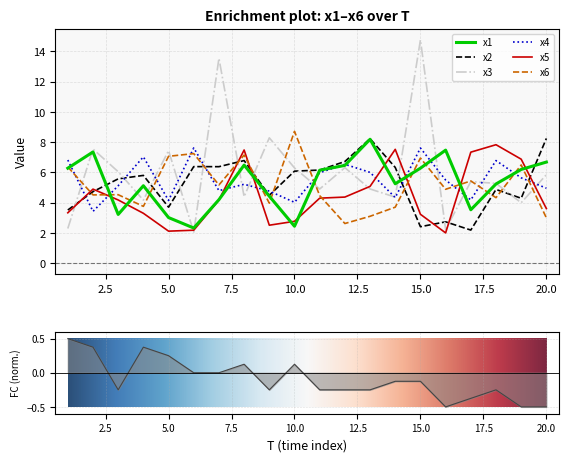

True or false: x1 and x5 cross at least once.

True